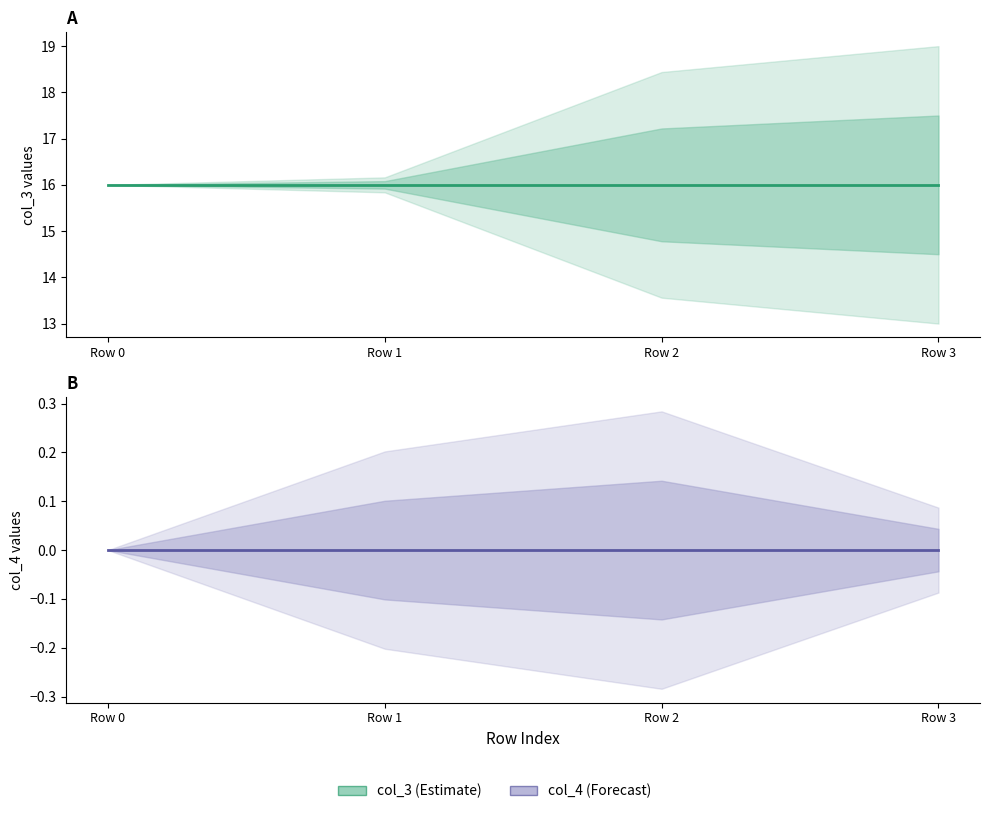

Which category has the lowest value across all series?

Row 0